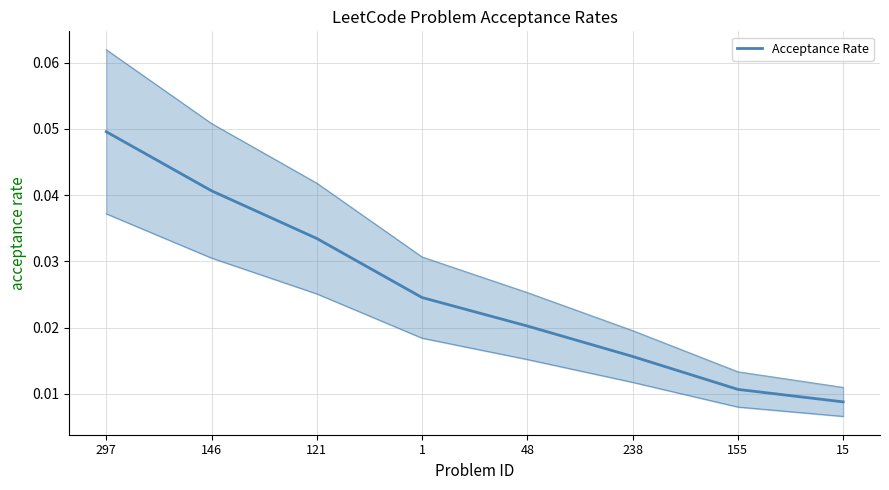

List the labels in order of value, largest first.

297, 146, 121, 1, 48, 238, 155, 15